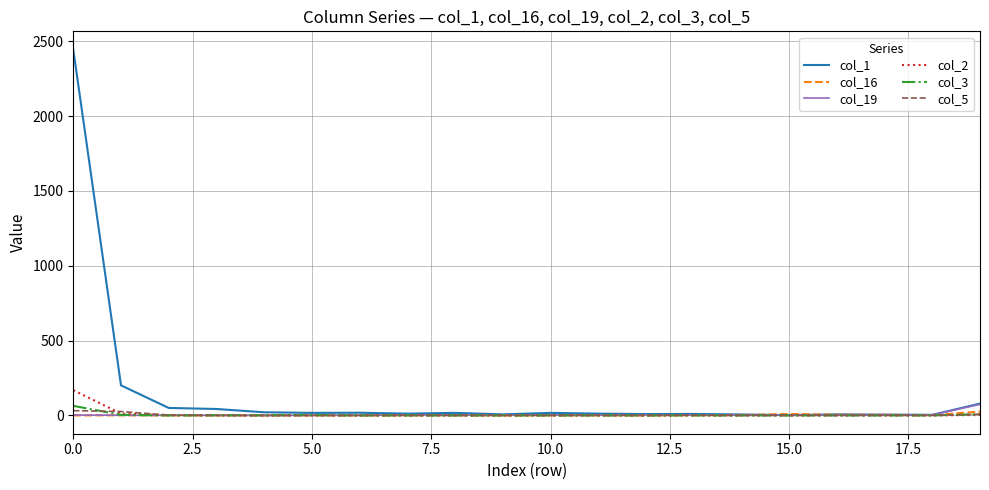

Which series has the largest total across all categories?

col_1